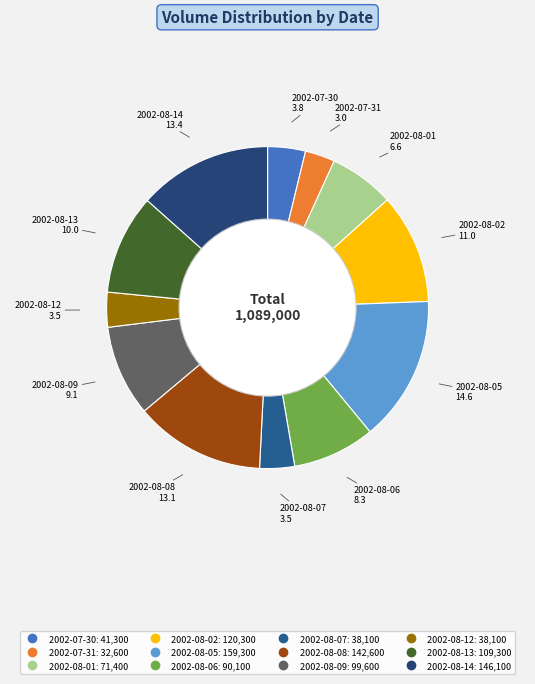

Count the number of slices in the pie.

12